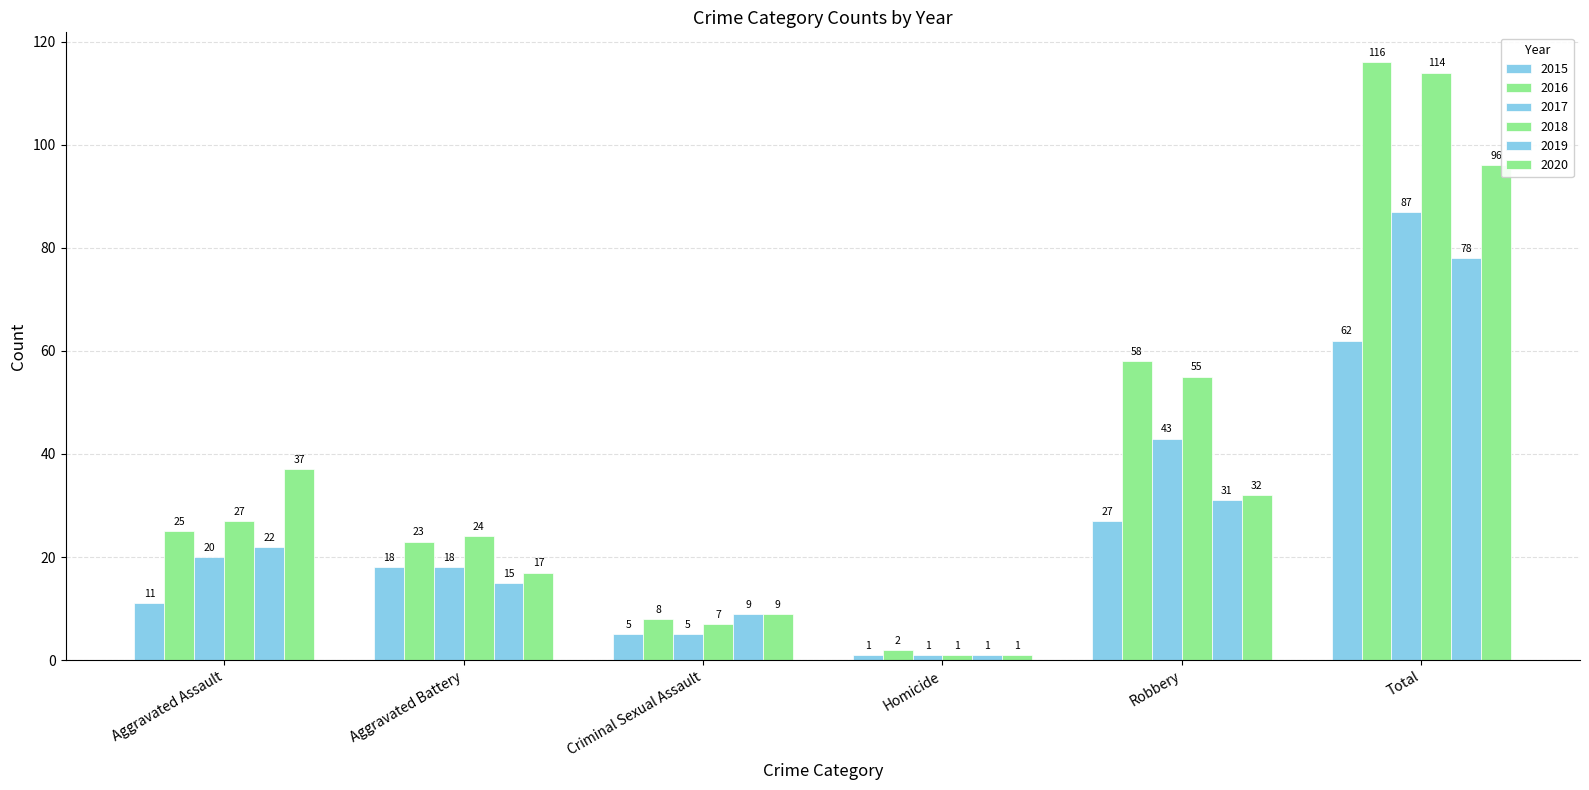

How many data points does each series have?

6